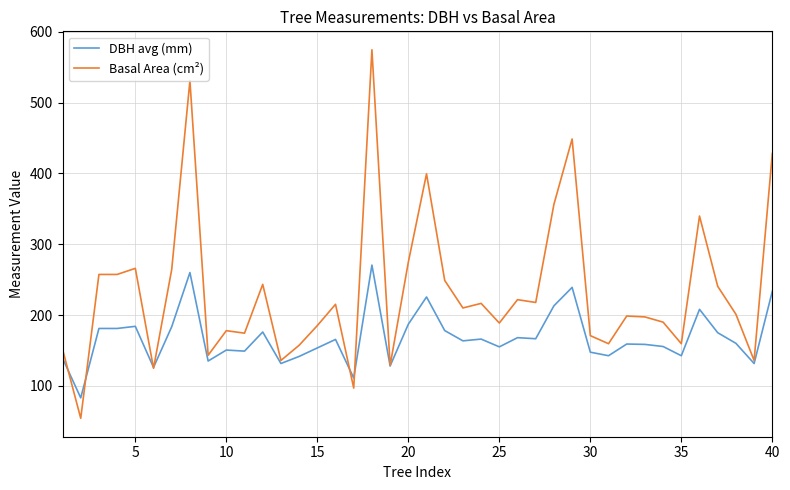

Which series has the largest range (max minus min)?

Basal Area (cm²)